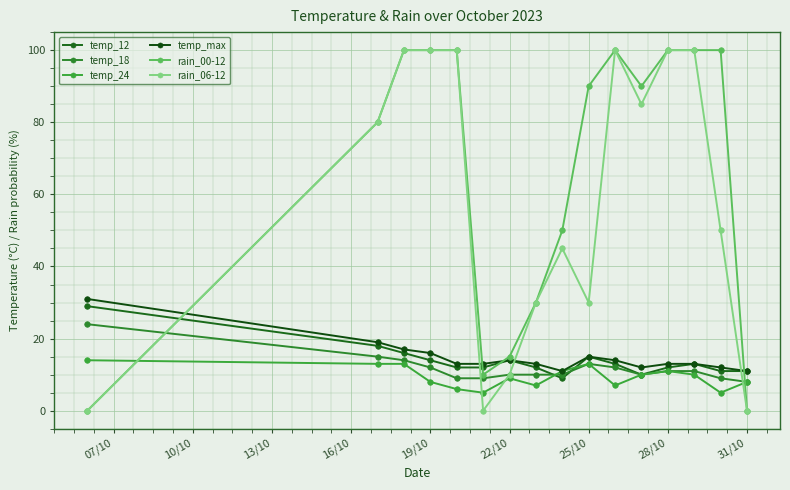

How many lines are shown in the chart?

6